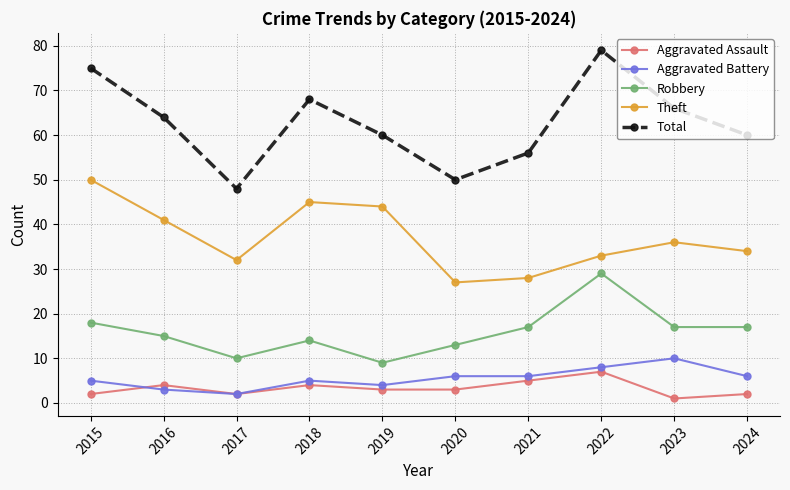

What is the sum of the Theft values at 2019 and 2015?

94